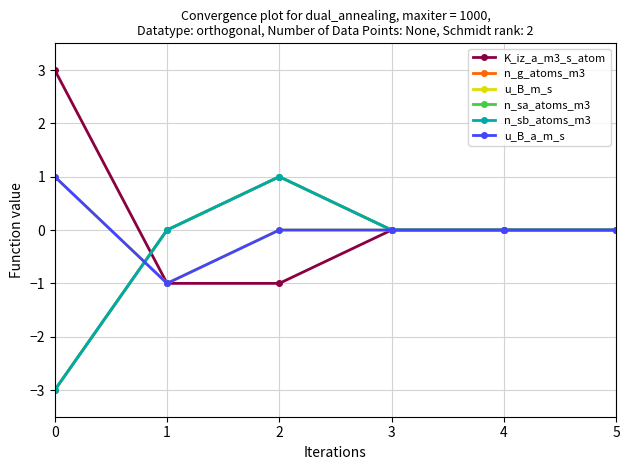

Does the chart have visible grid lines?

Yes